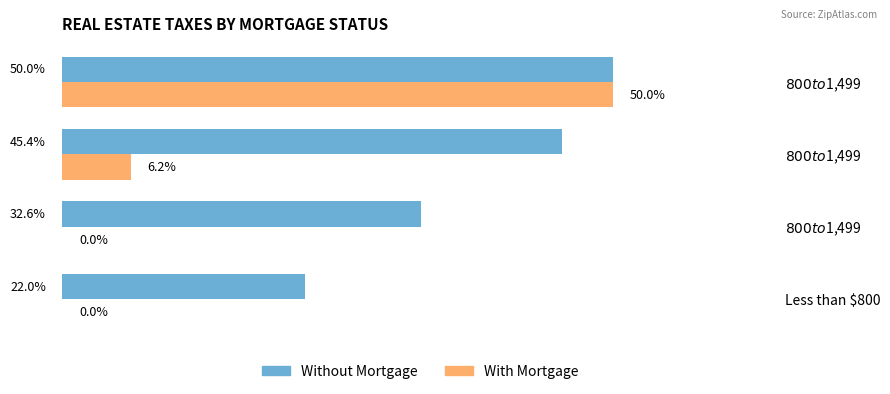

Reading left to right, extract all data points from this chart.

Without Mortgage: 22.0	32.6	45.4	50.0
With Mortgage: 0.0	0.0	6.2	50.0